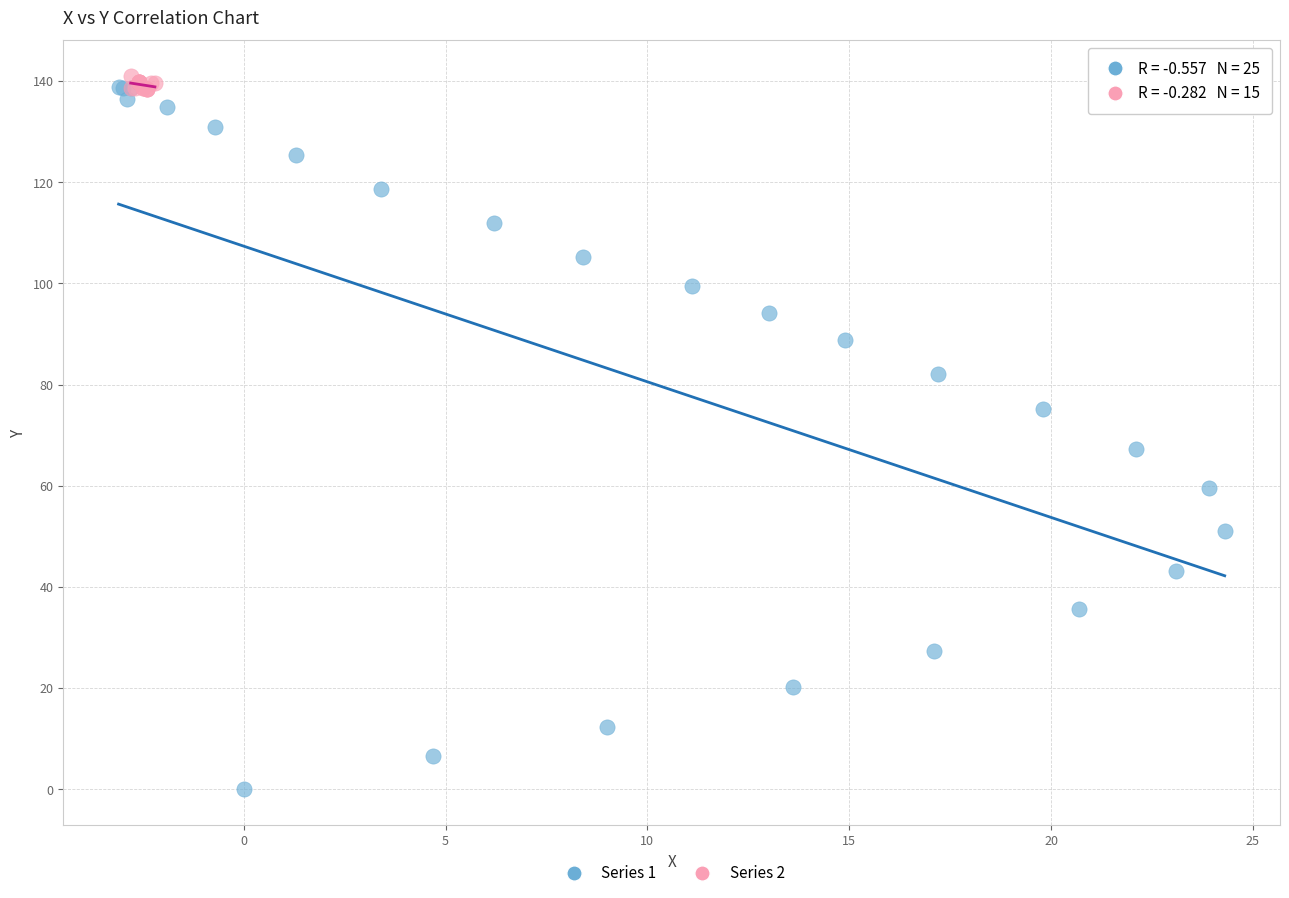

Which series has the widest spread of Y values?

Series 1